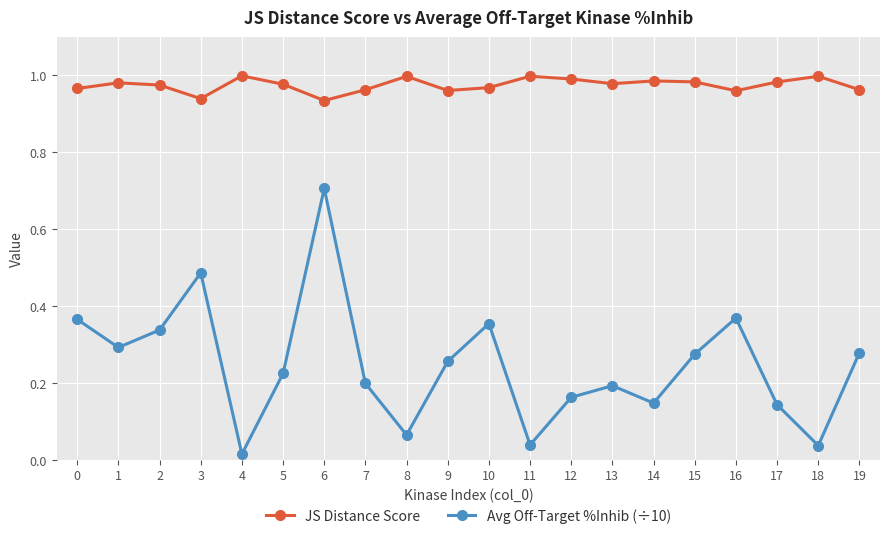

What are all the series names shown in the legend?

JS Distance Score, Avg Off-Target %Inhib (÷10)